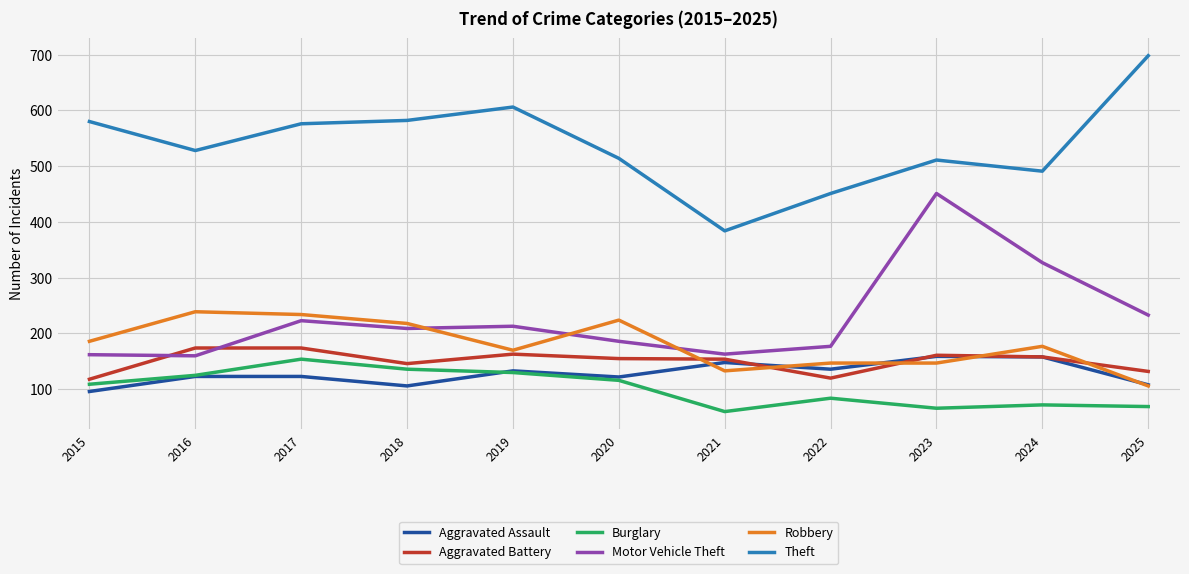

Is it true that Aggravated Assault equals 50 at 2025?

False